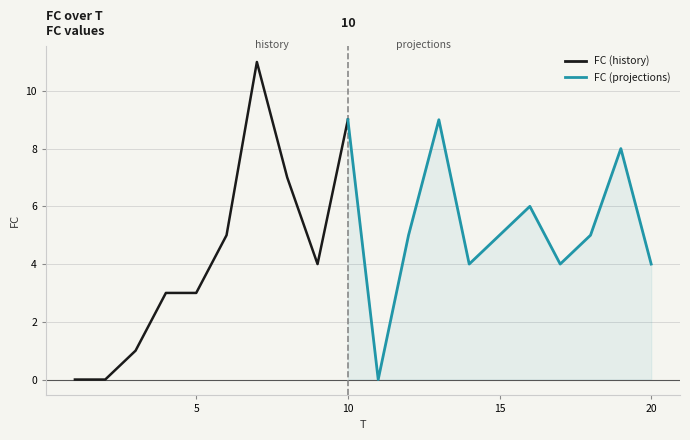

Is it true that the value at 11 is -6?

False